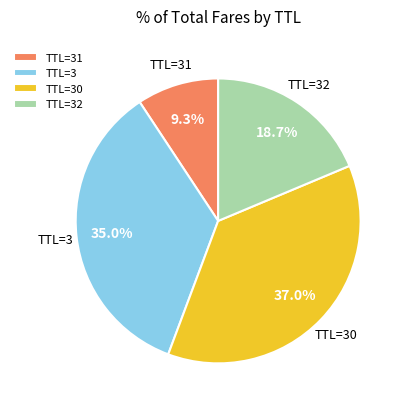

Is there a majority slice in this chart?

No